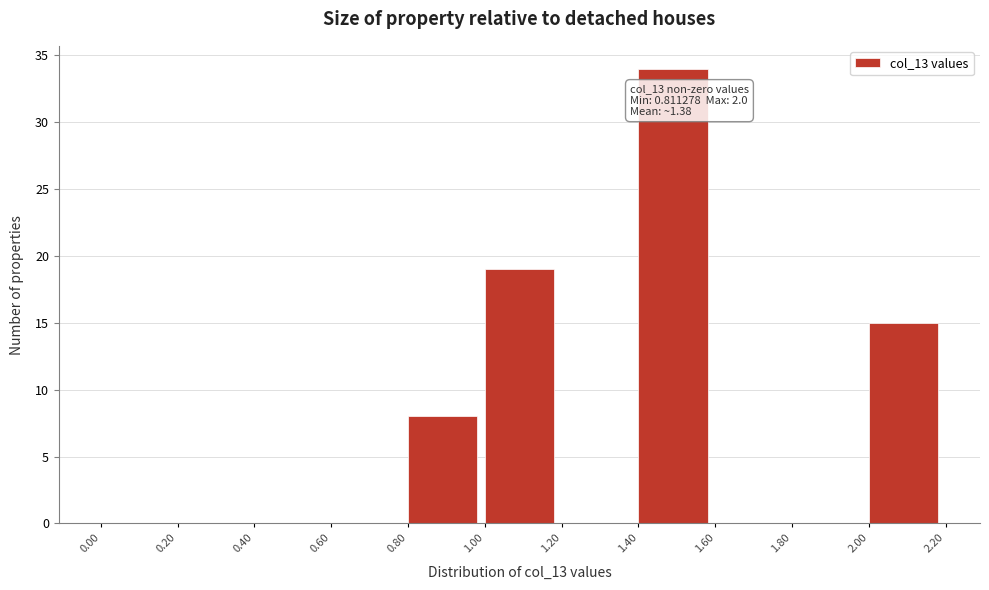

Which range on the x-axis has the tallest bar?

1.40 to 1.60